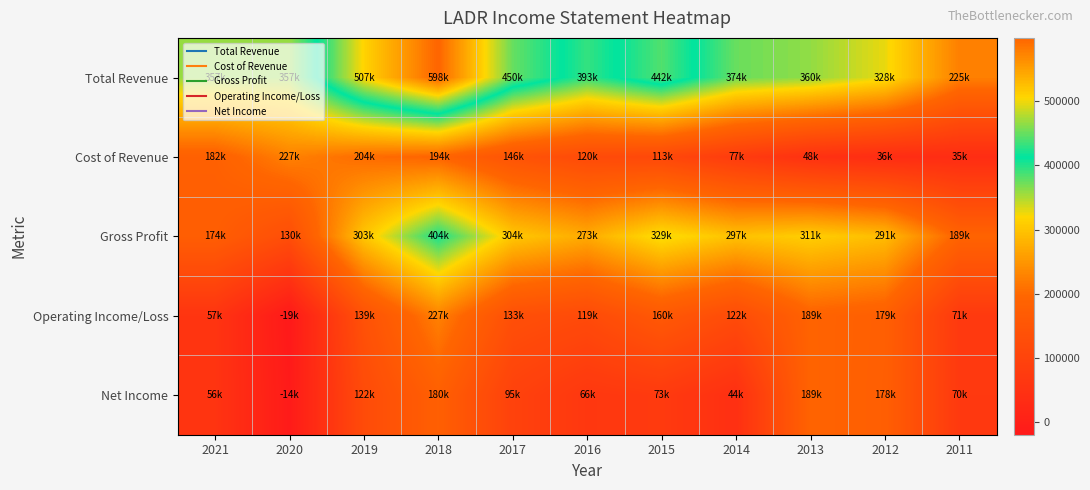

Which has a higher value, 2018 or 2016?

2018